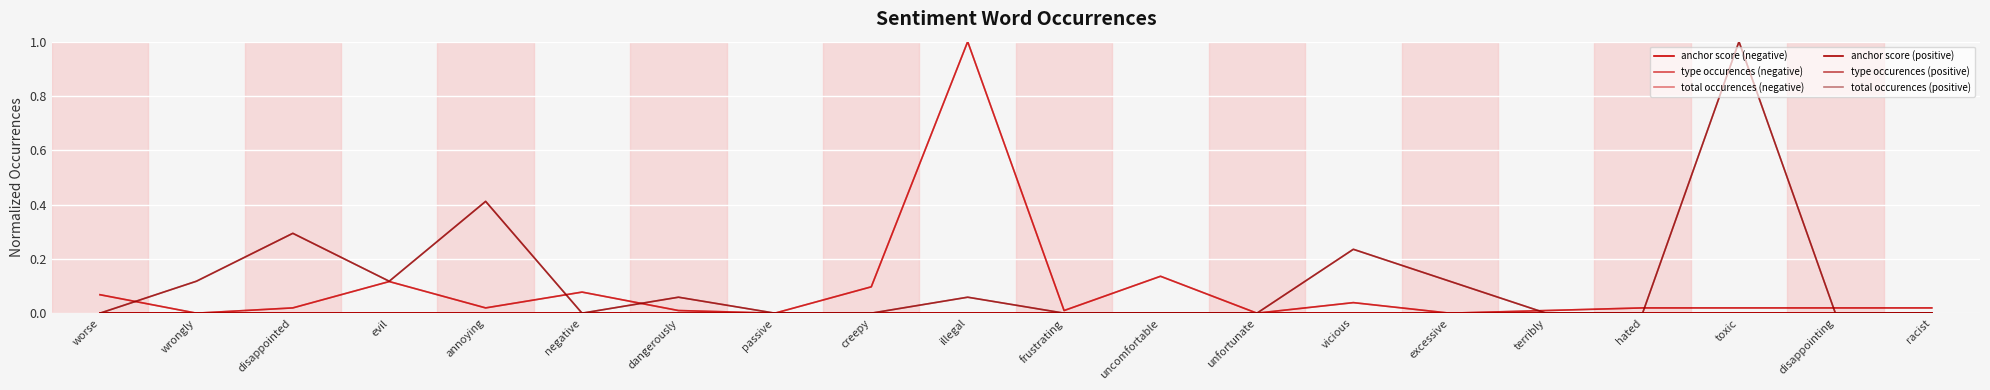

Is this an area chart (filled region under the line)?

No